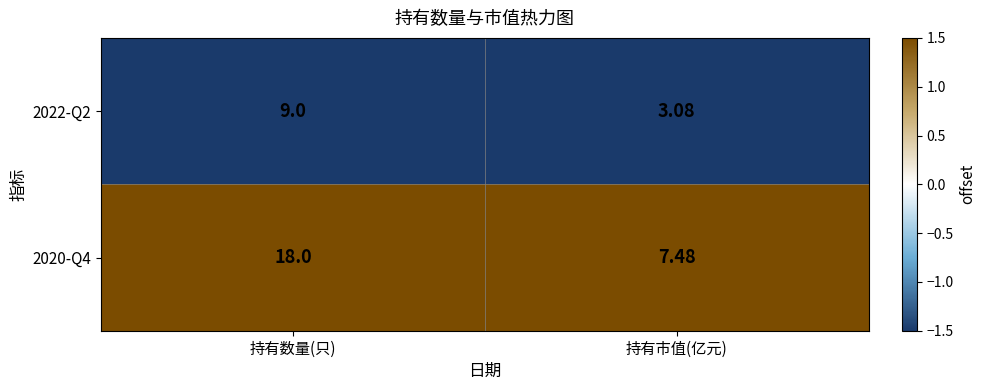

At which category is the sum across all series the highest?

持有数量(只)